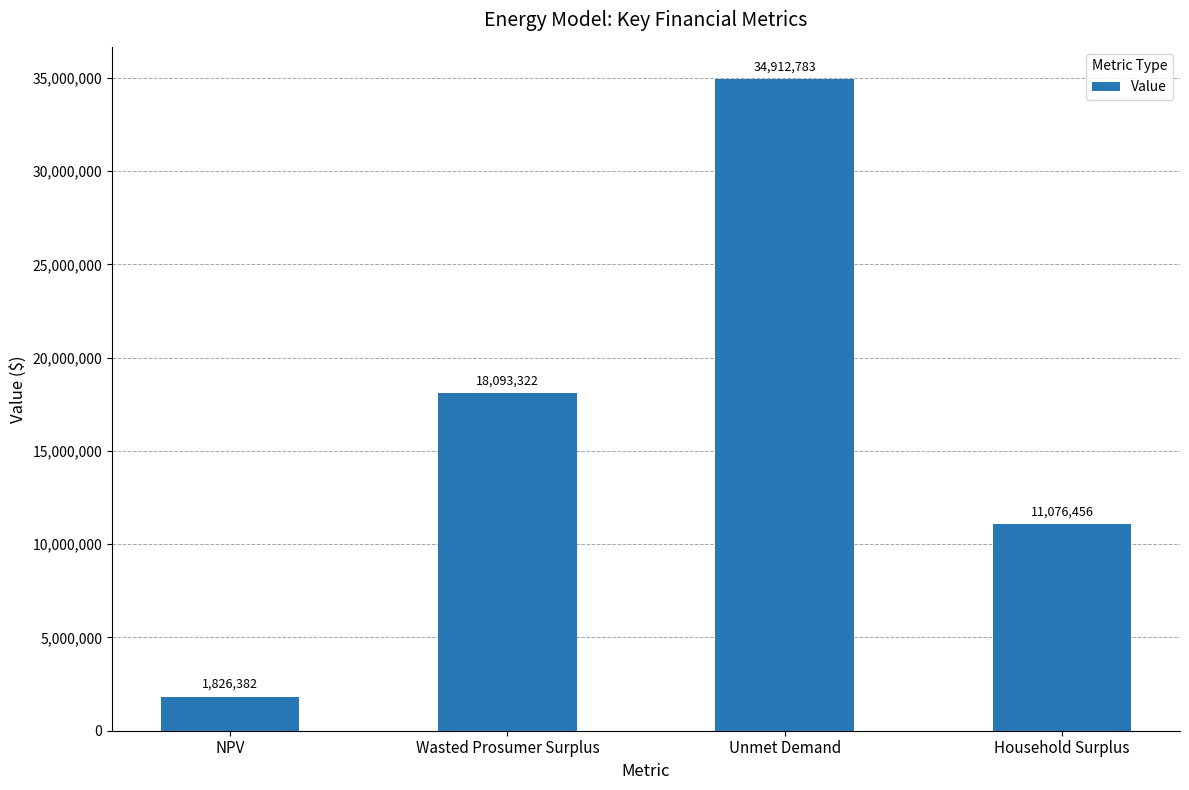

What is the label of the 2nd bar from the left?

Wasted Prosumer Surplus